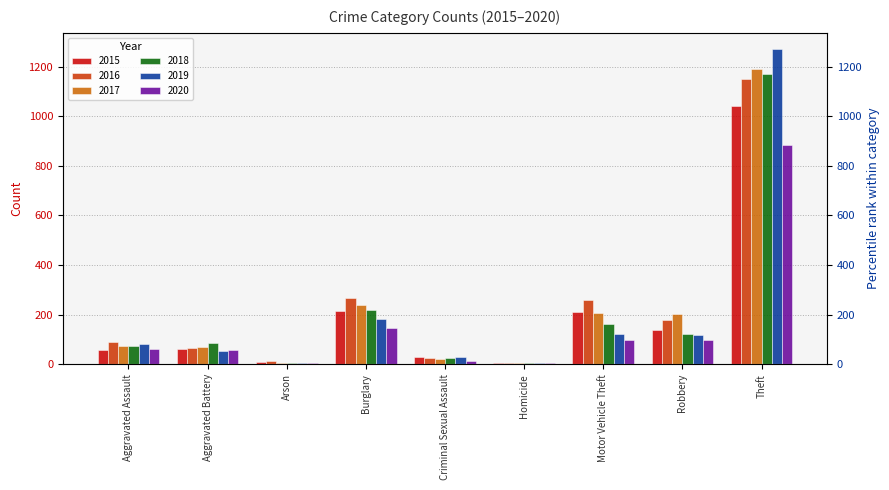

What are all the series names shown in the legend?

2015, 2016, 2017, 2018, 2019, 2020